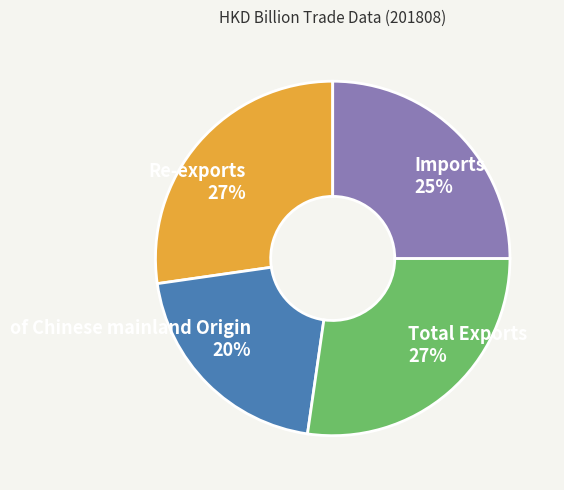

To the nearest percent, what is the average slice percentage?

25%